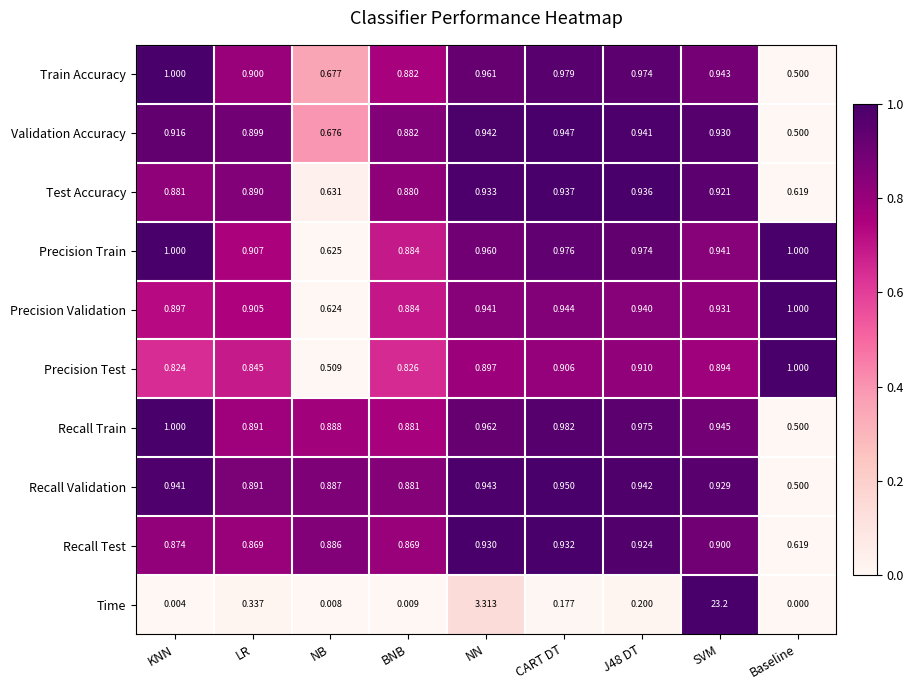

Which series has the widest spread of values?

Time